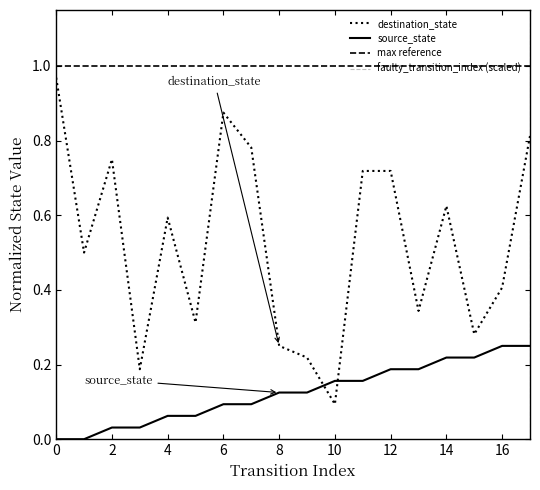

Does the chart have visible grid lines?

No